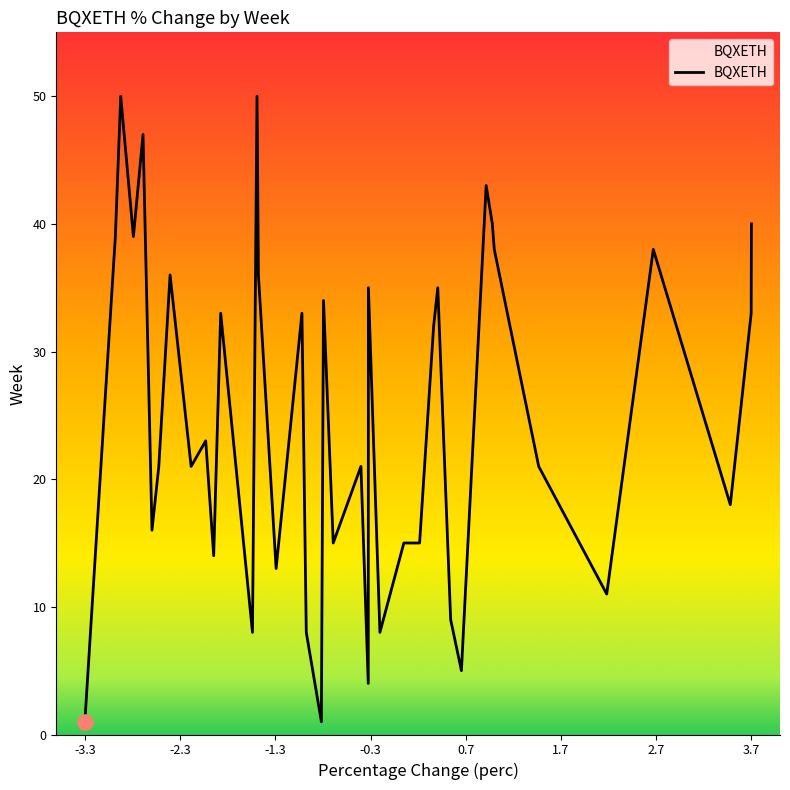

What is the difference between the maximum and minimum values?

49